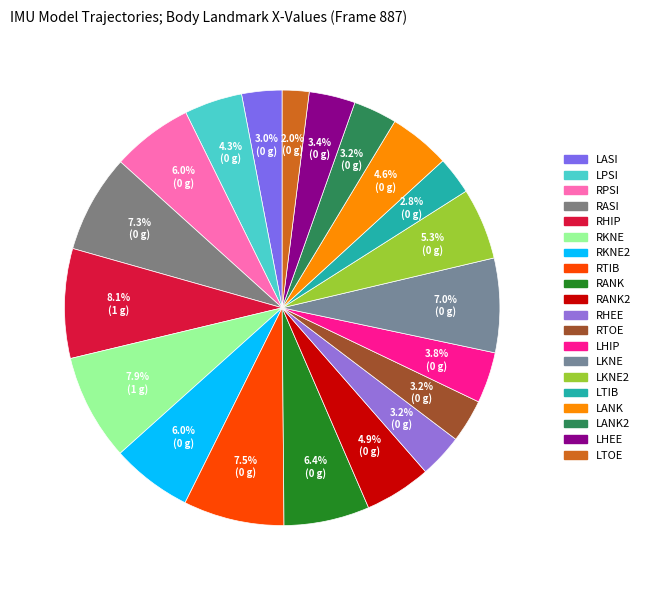

True or false: LANK accounts for 5% of the total.

True